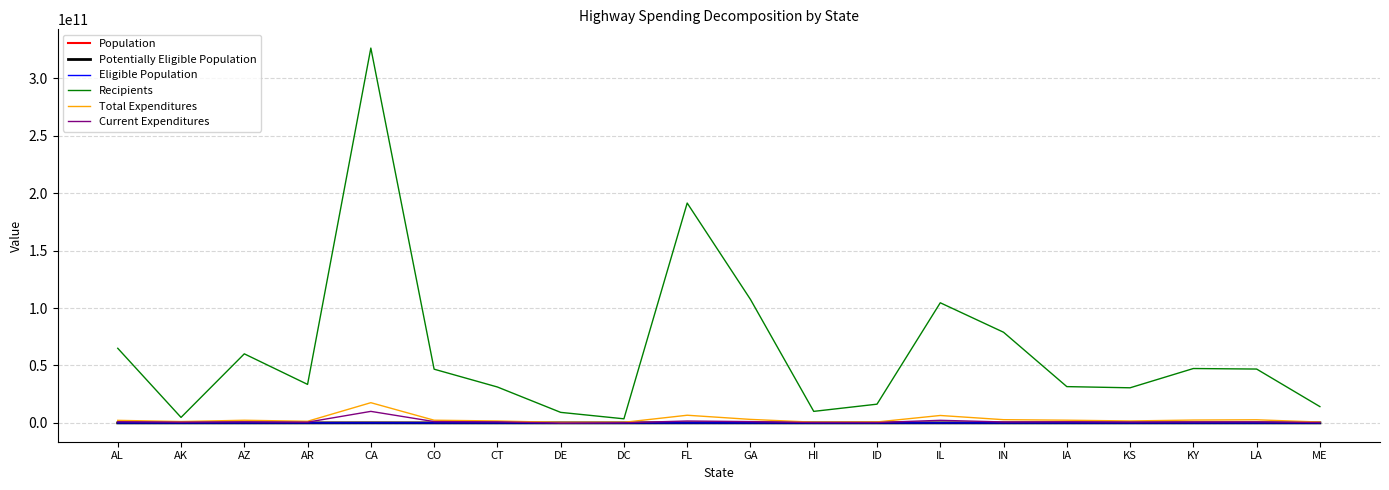

Which series changed the most between CA and KS?

Recipients